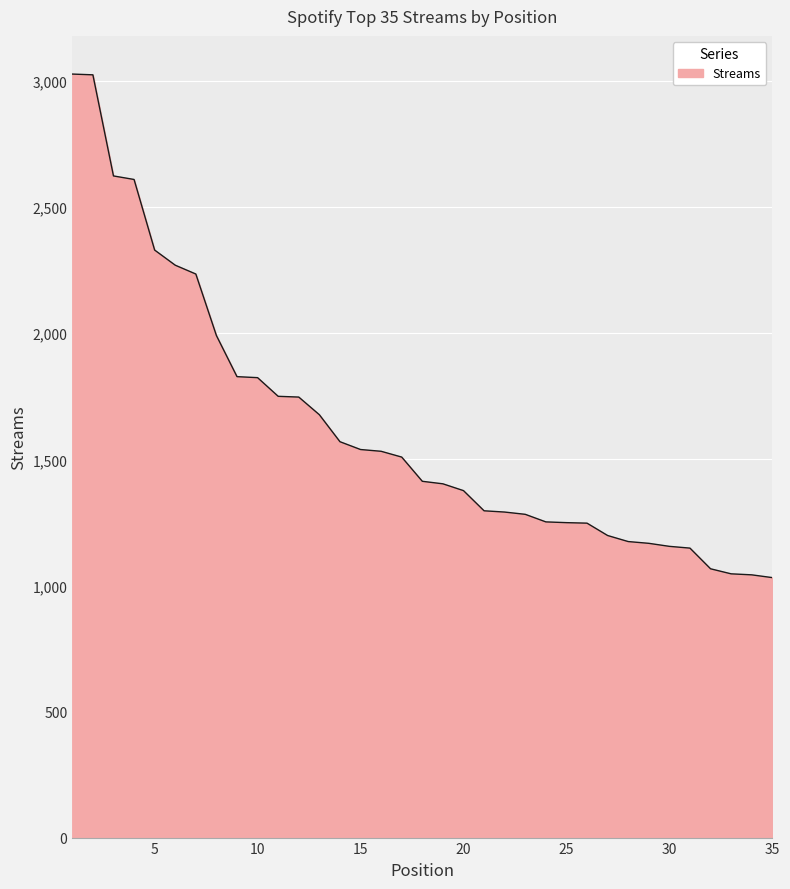

What is the greatest value displayed?

3028